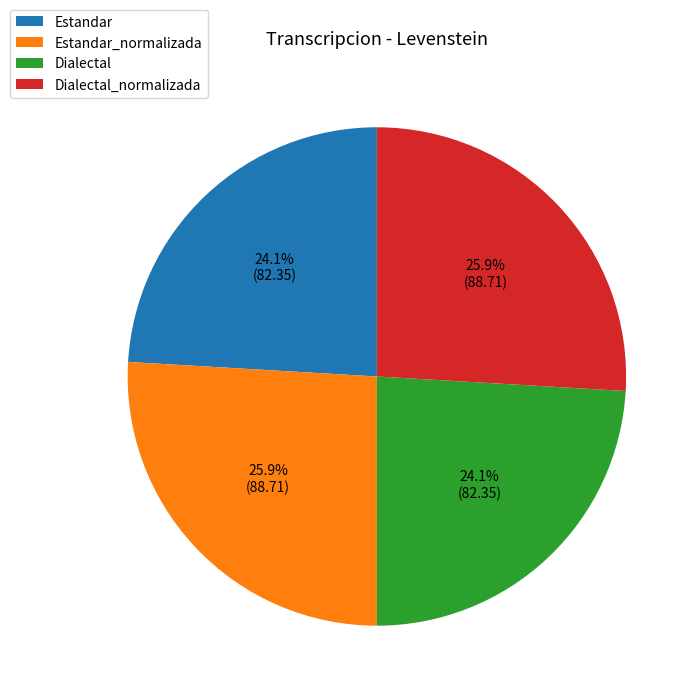

True or false: Estandar_normalizada accounts for 26% of the total.

True